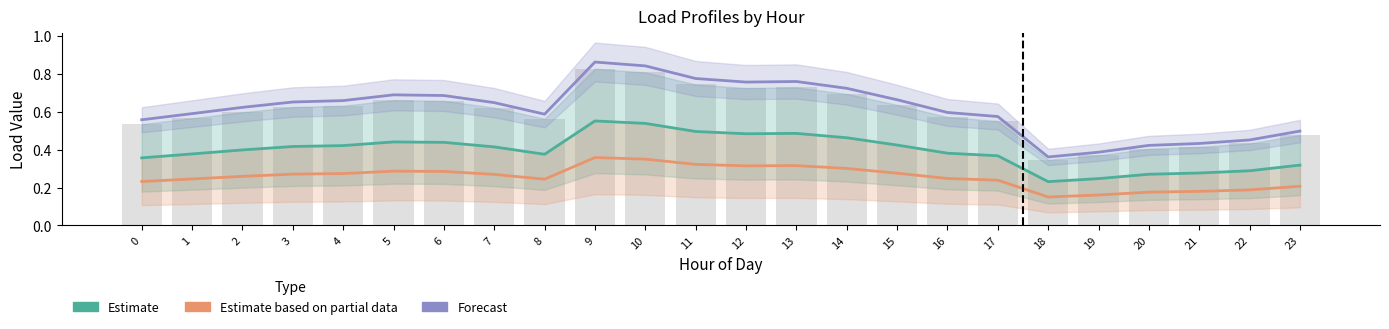

The Forecast series shows 0.7 at 20. True or false?

False